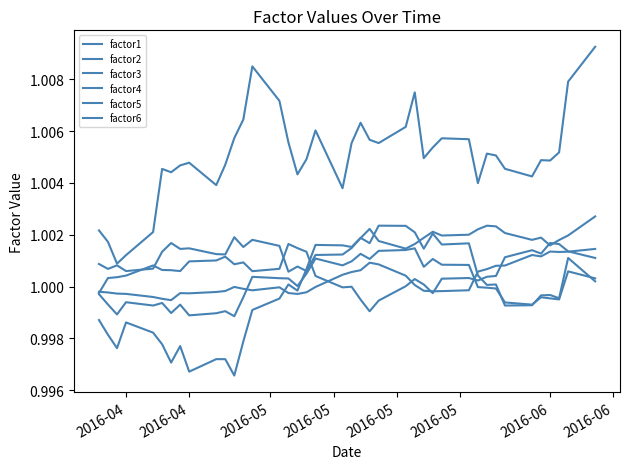

What is the value of the factor6 point at the 22nd from the left?

1.0